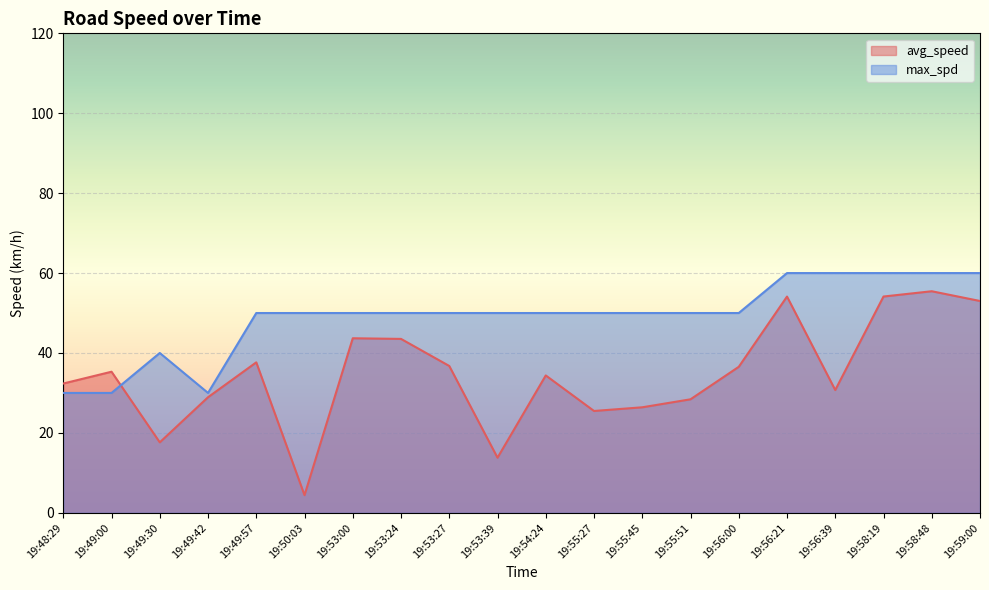

What is the label of the 18th point from the right?

19:49:30